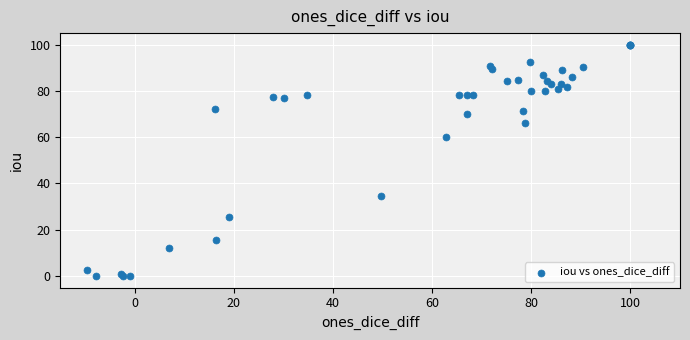

What Y value in the scatter plot is closest to 50?

60.3